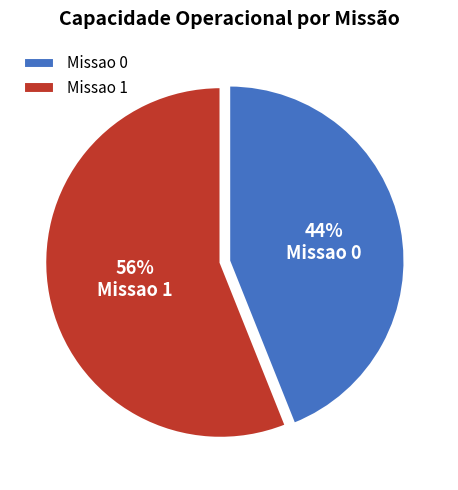

True or false: Missao 1 accounts for 71% of the total.

False